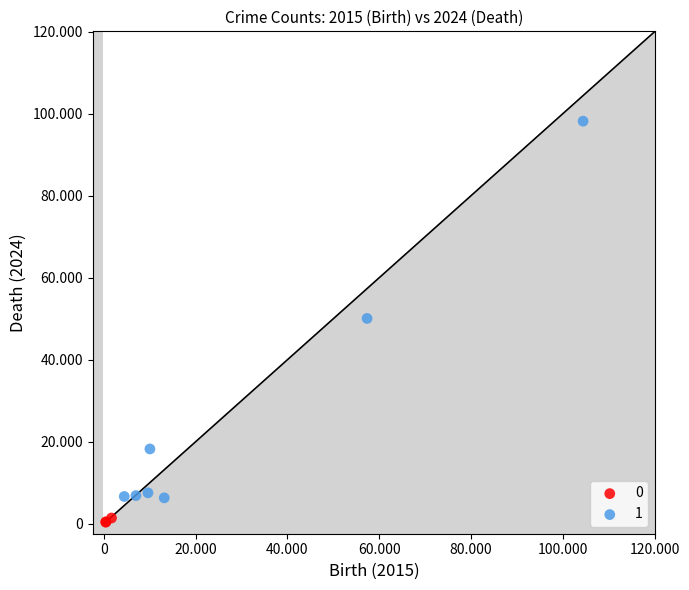

What are all the series names shown in the legend?

0, 1